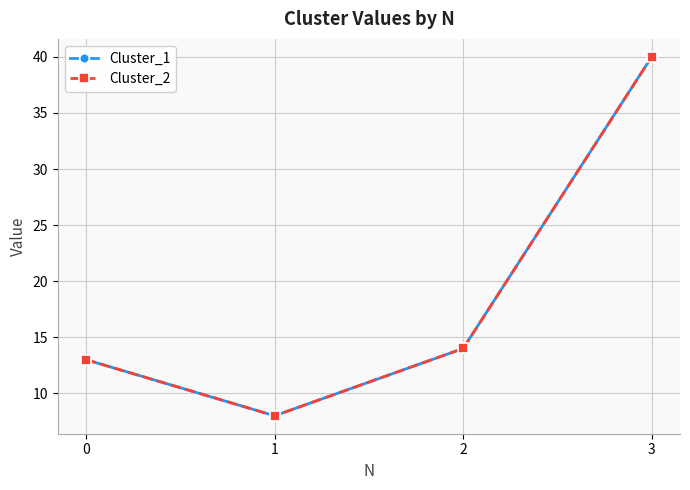

List the series in order of their peak value, lowest first.

Cluster_1, Cluster_2